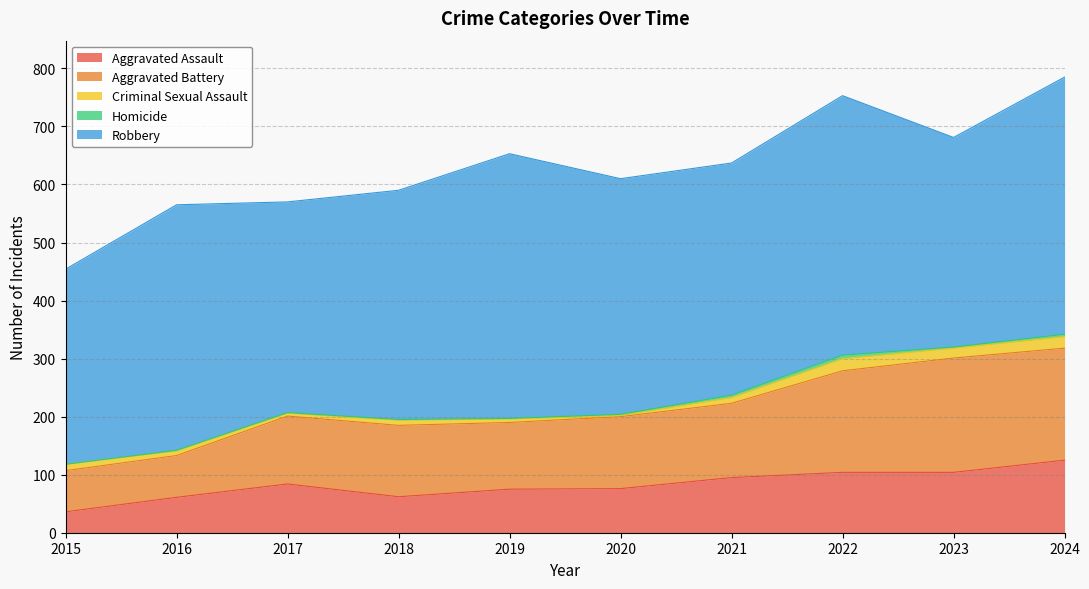

Reading left to right, transcribe all the data shown in this chart.

Aggravated Assault: 36	61	84	62	75	76	95	104	104	125
Aggravated Battery: 71	72	117	123	115	124	128	175	197	193
Criminal Sexual Assault: 11	8	5	9	6	2	10	21	17	20
Homicide: 0	1	1	1	1	2	4	6	2	4
Robbery: 336	423	363	395	456	406	400	447	361	443